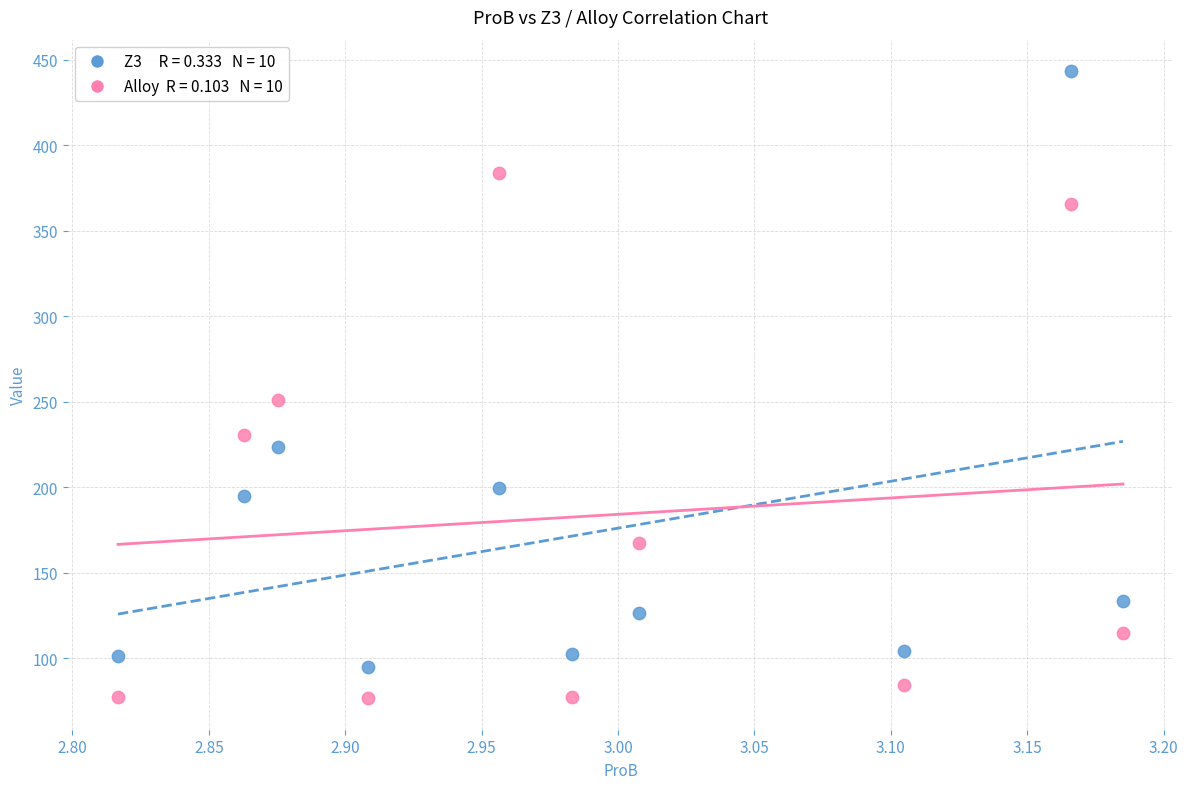

Across all data points, what is the range of X values (max minus min)?

0.4